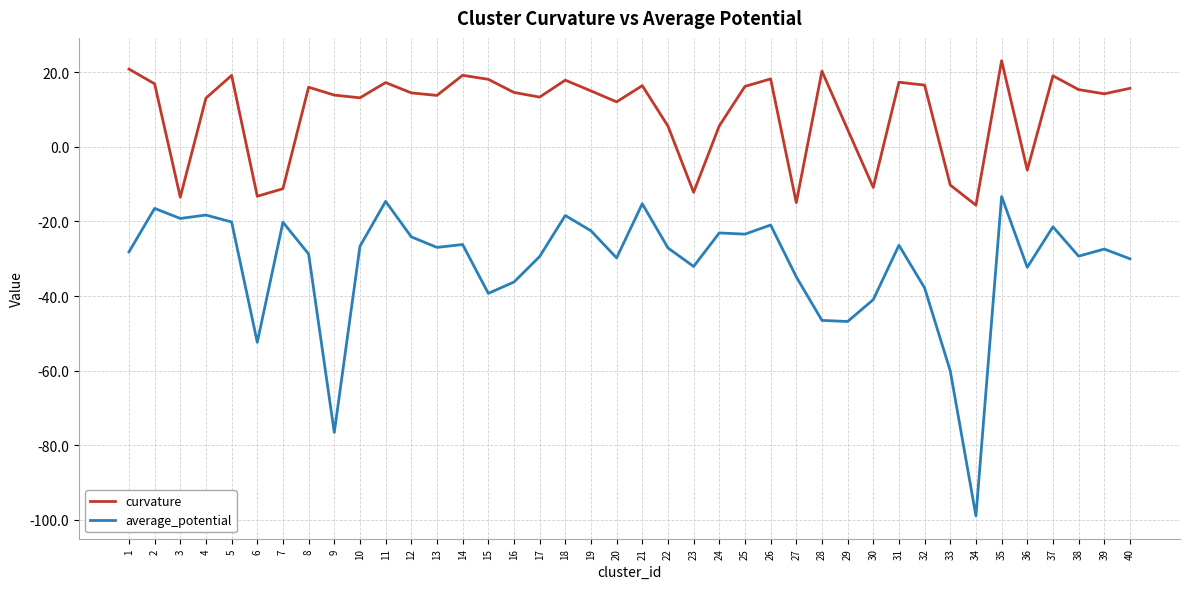

Rank the series by their maximum value, from lowest to highest.

average_potential, curvature